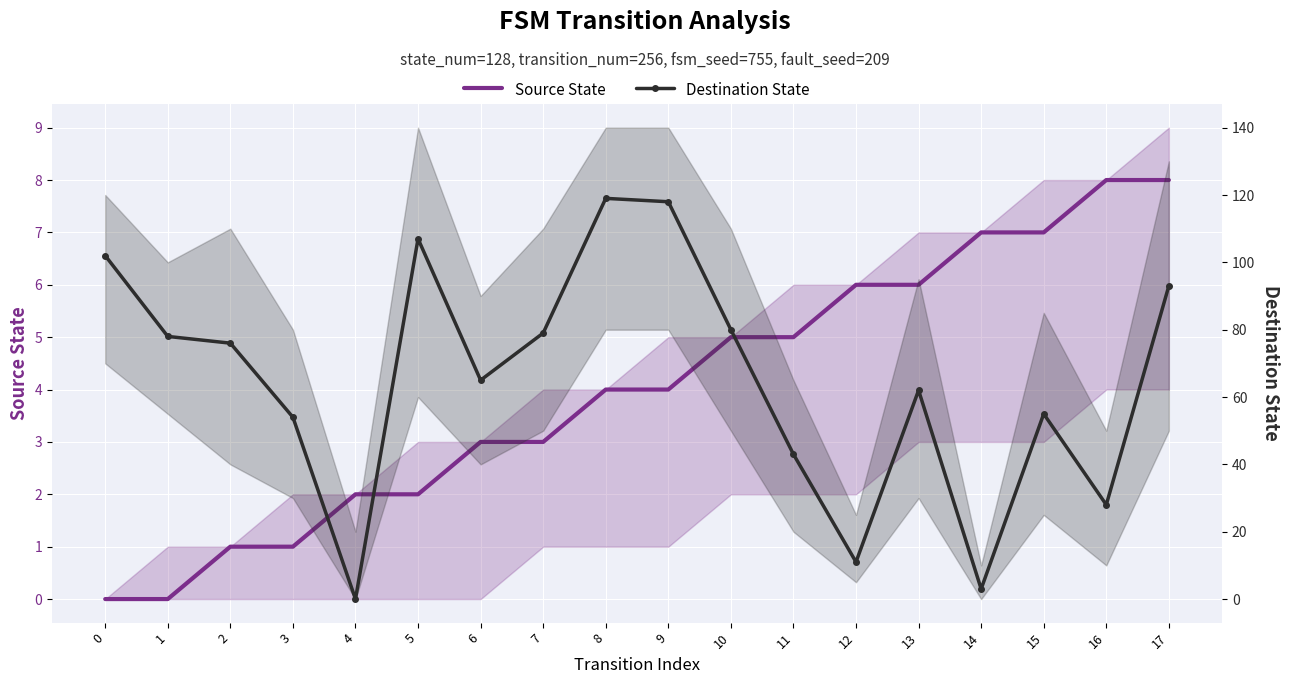

At how many categories does at least one series exceed 49?

13